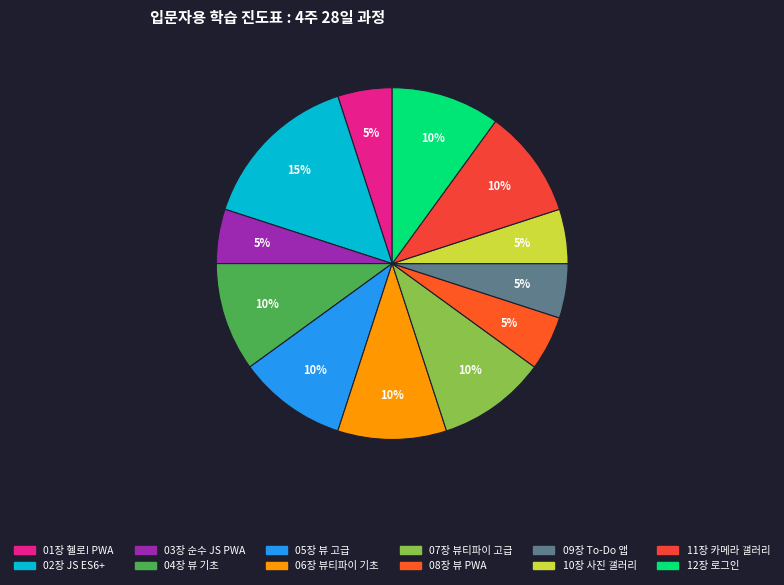

Does any single category account for the majority?

No